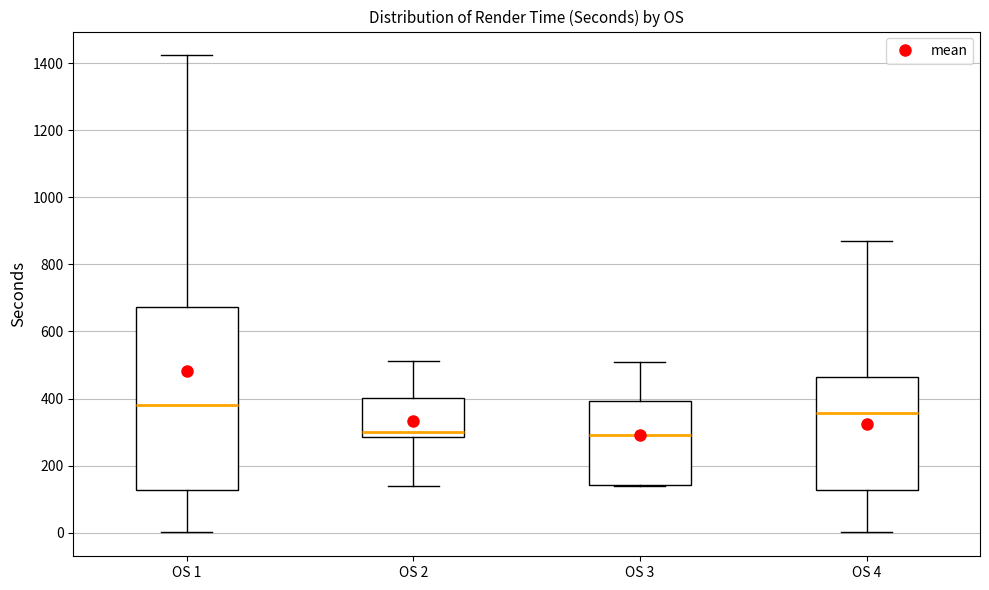

Reading left to right, transcribe this box plot: for each box, give where its median line is, the range the box spans, and where its two whiskers end, as read against the y-axis. The values are not printed on the chart, so give them approximately, as read against the axis.

OS 1: median 380, box 120 to 680, whiskers 0 to 1420
OS 2: median 300, box 280 to 400, whiskers 140 to 520
OS 3: median 300, box 140 to 400, whiskers 140 to 500
OS 4: median 360, box 120 to 460, whiskers 0 to 860